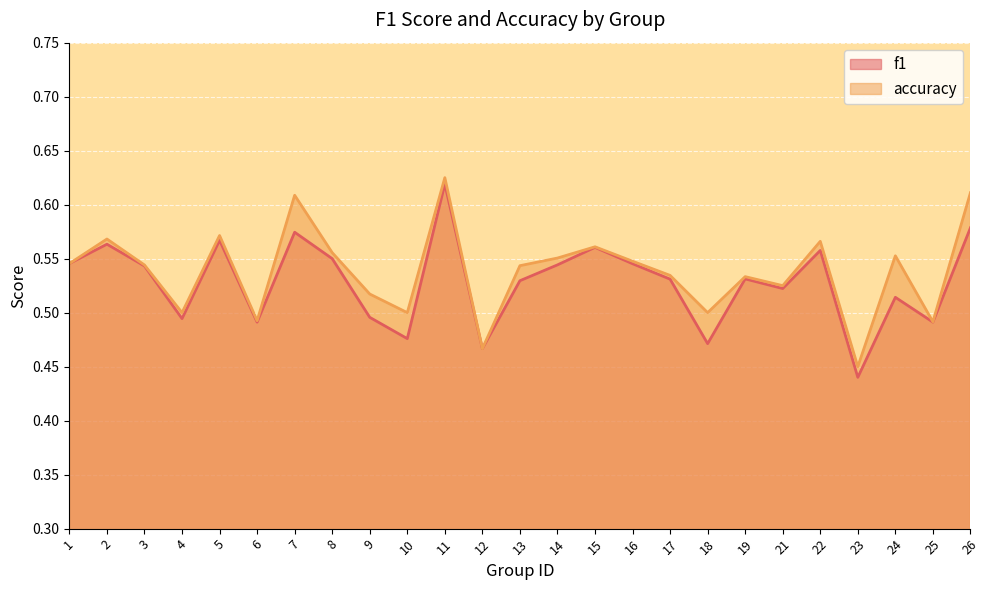

What are all the series names shown in the legend?

f1, accuracy